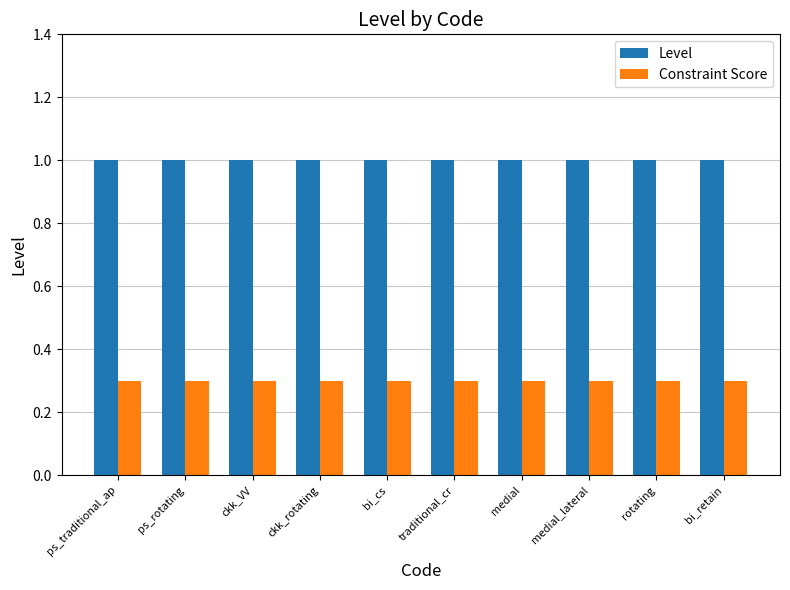

The Level series shows 1.0 at ps_rotating. True or false?

True